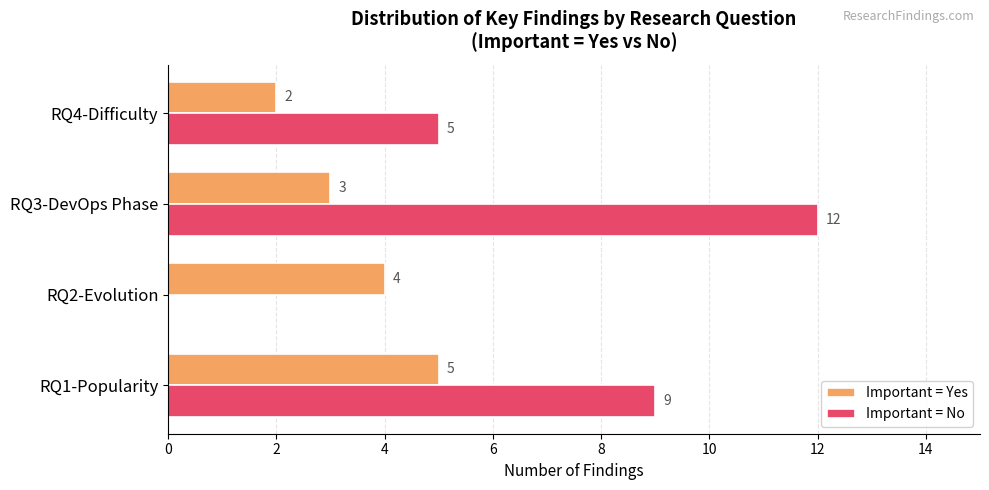

What is the sum of all Important = No values?

26